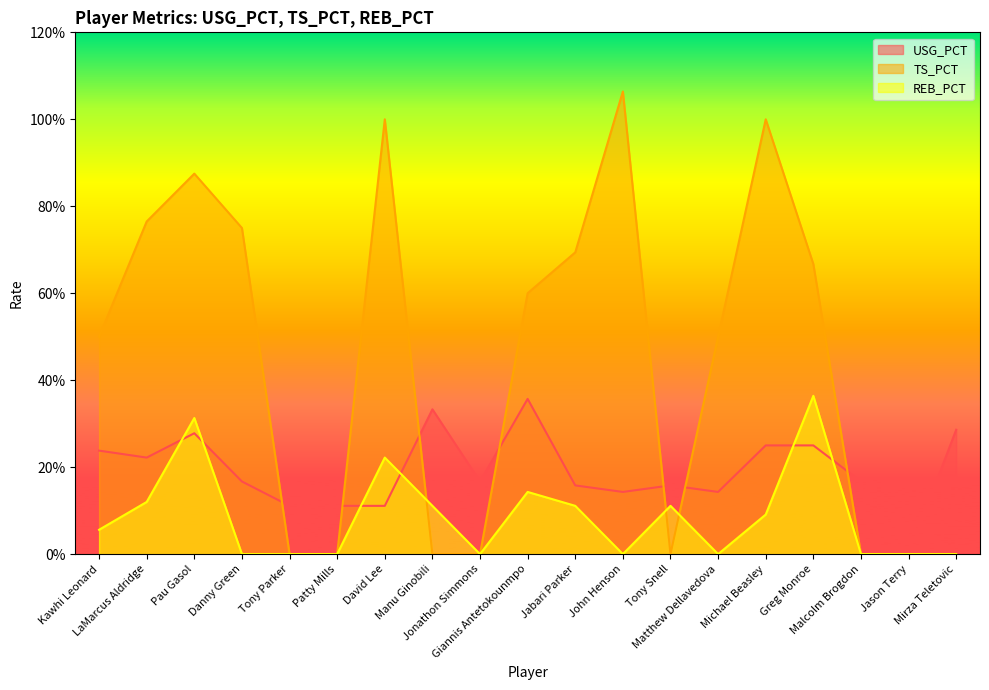

Does the chart display data point markers on the line(s)?

No